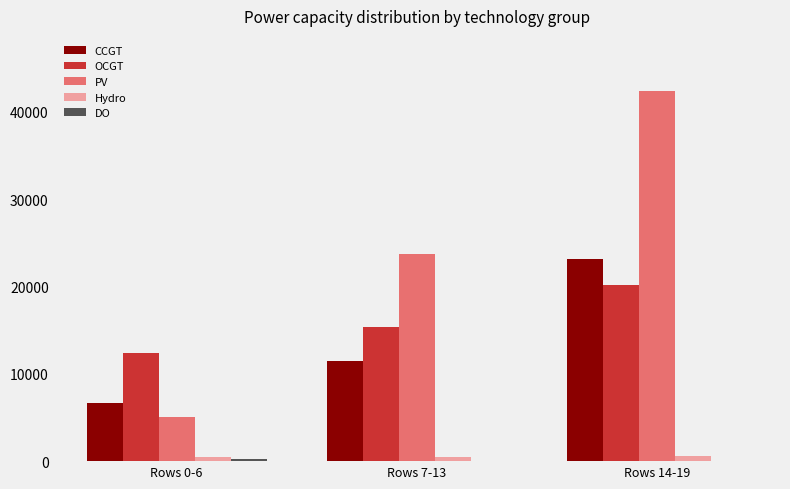

Which series has the largest total across all categories?

PV